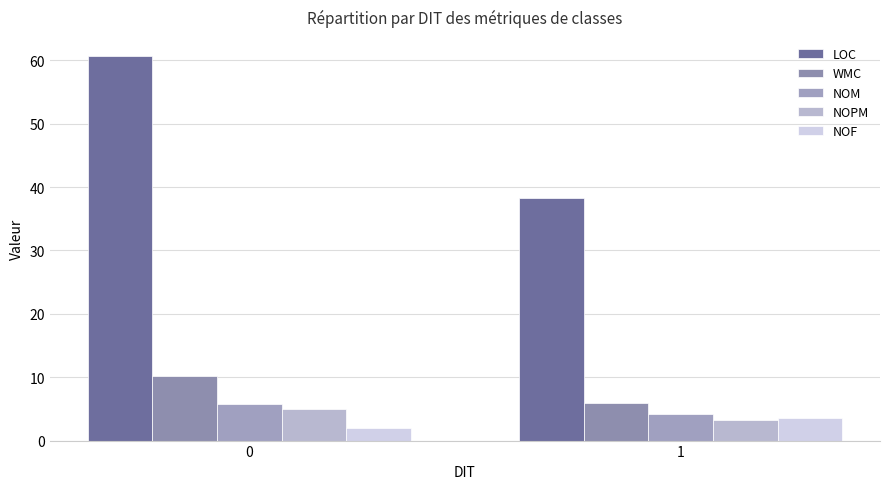

Reading right to left, list all the values displayed in this chart.

LOC: 38.2	60.6
WMC: 6.0	10.2
NOM: 4.2	5.8
NOPM: 3.2	4.9
NOF: 3.6	2.0